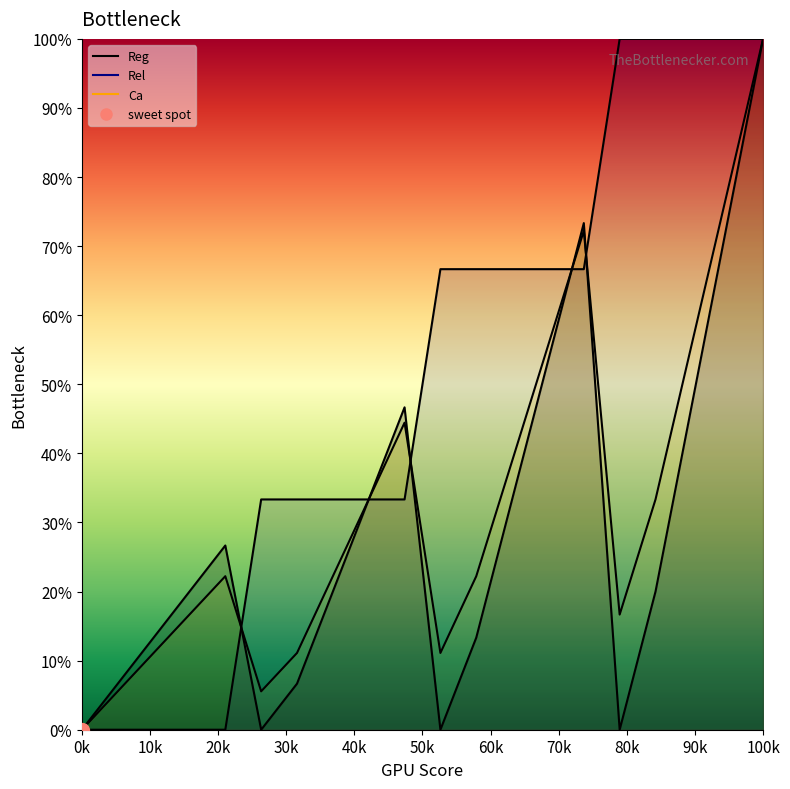

The value of Rel at 18 is 100.0. True or false?

True